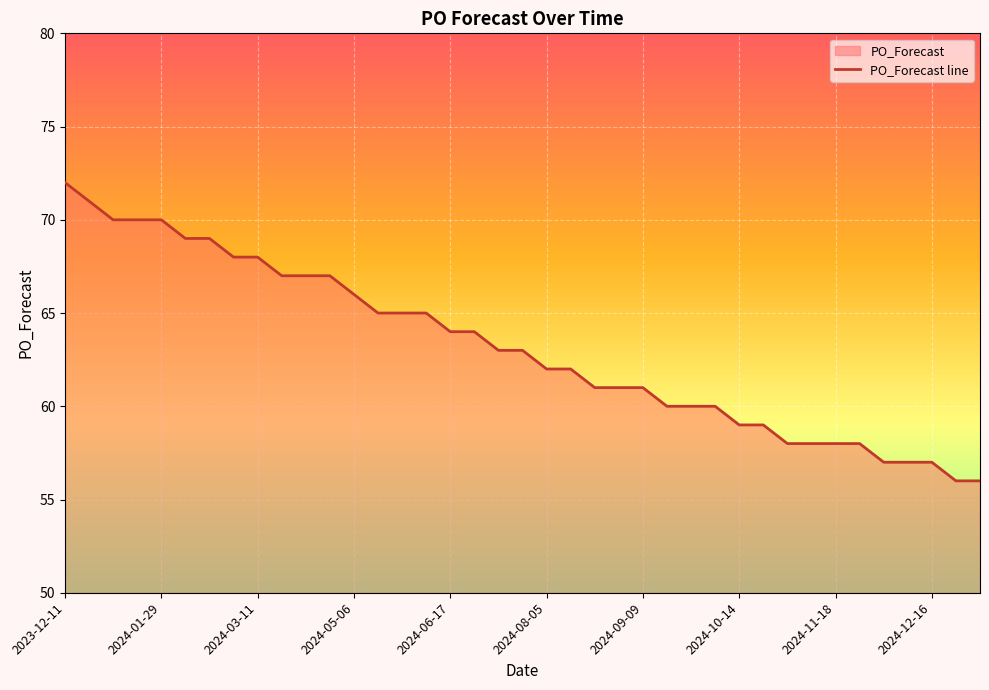

True or false: the data shows 63 at 2024-07-01.

True